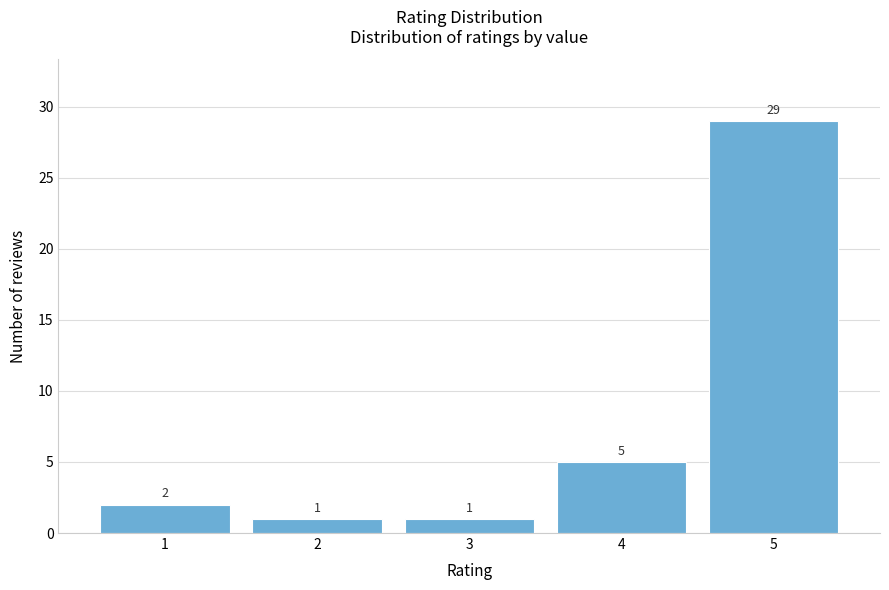

Which range on the x-axis has the tallest bar?

4.5 to 5.5